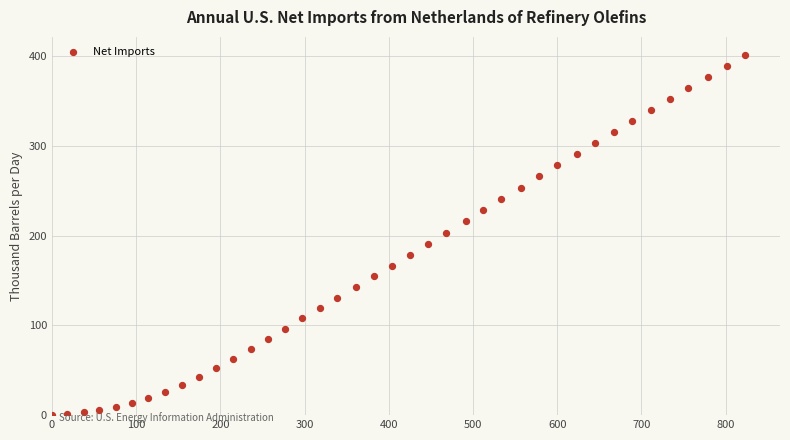

What is the range of Y values (max minus min)?

401.2